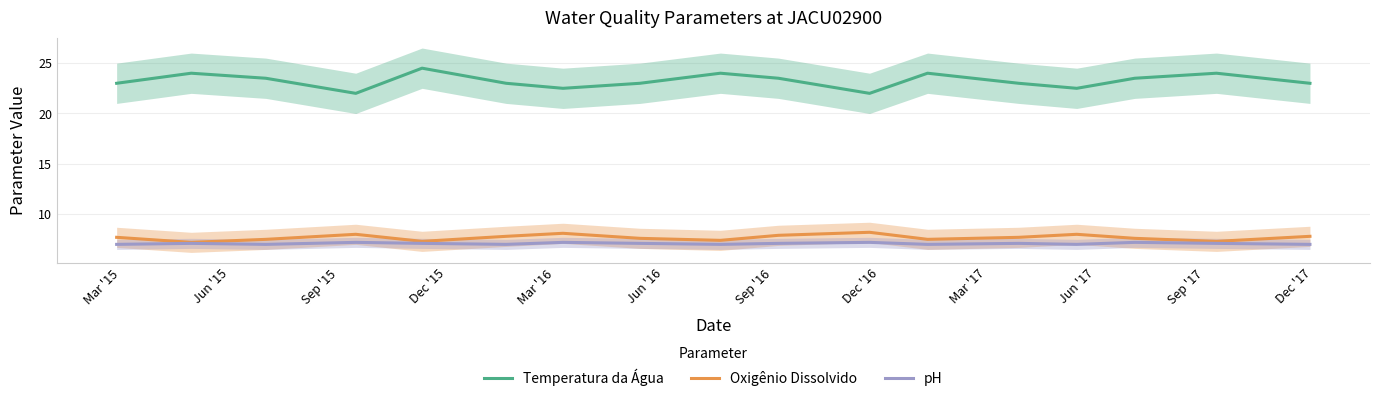

How many interior local valleys does the Oxigênio Dissolvido series have?

5